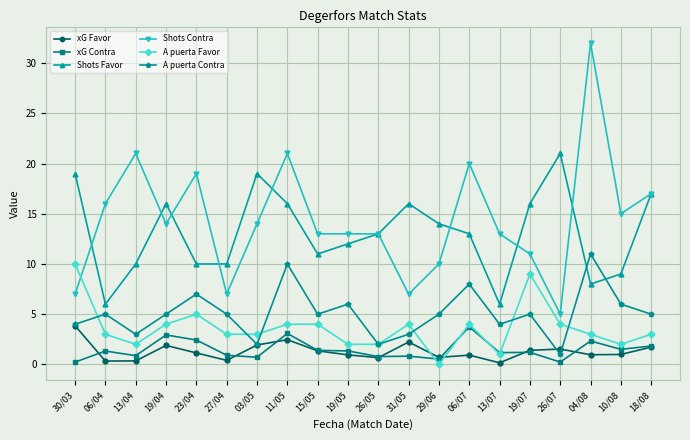

What is the difference between the Shots Favor values at 29/06 and 19/04?

2.0